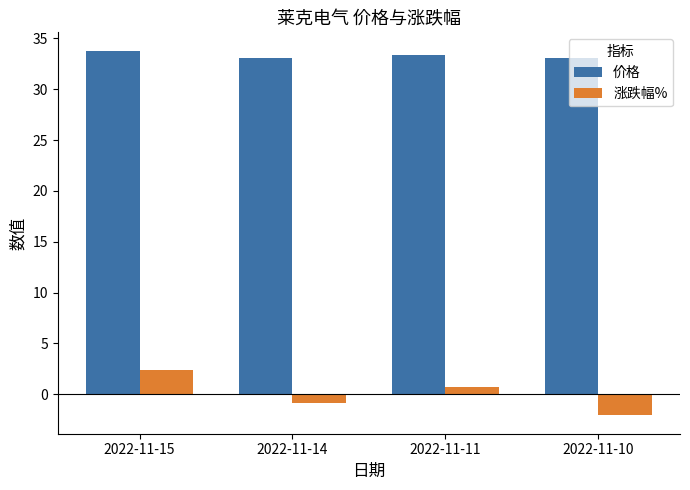

What value does the 价格 series have at 2022-11-11?

33.3